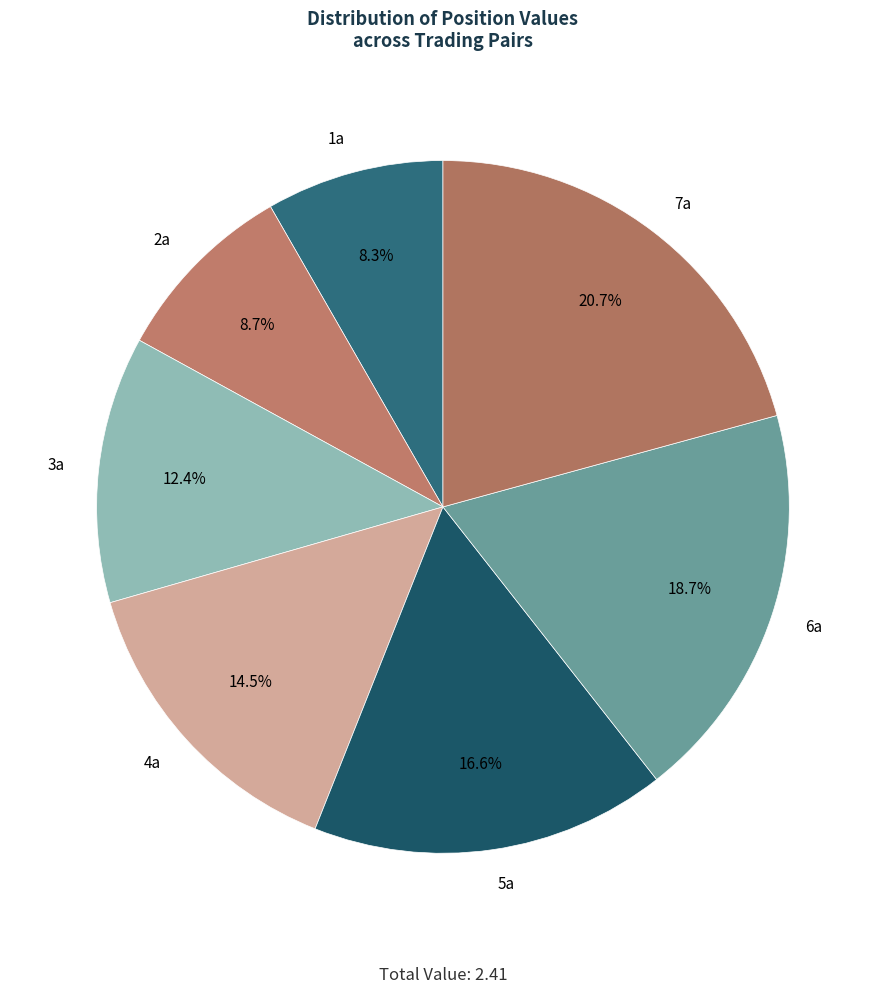

To the nearest percent, what percentage of the pie is 3a?

12%